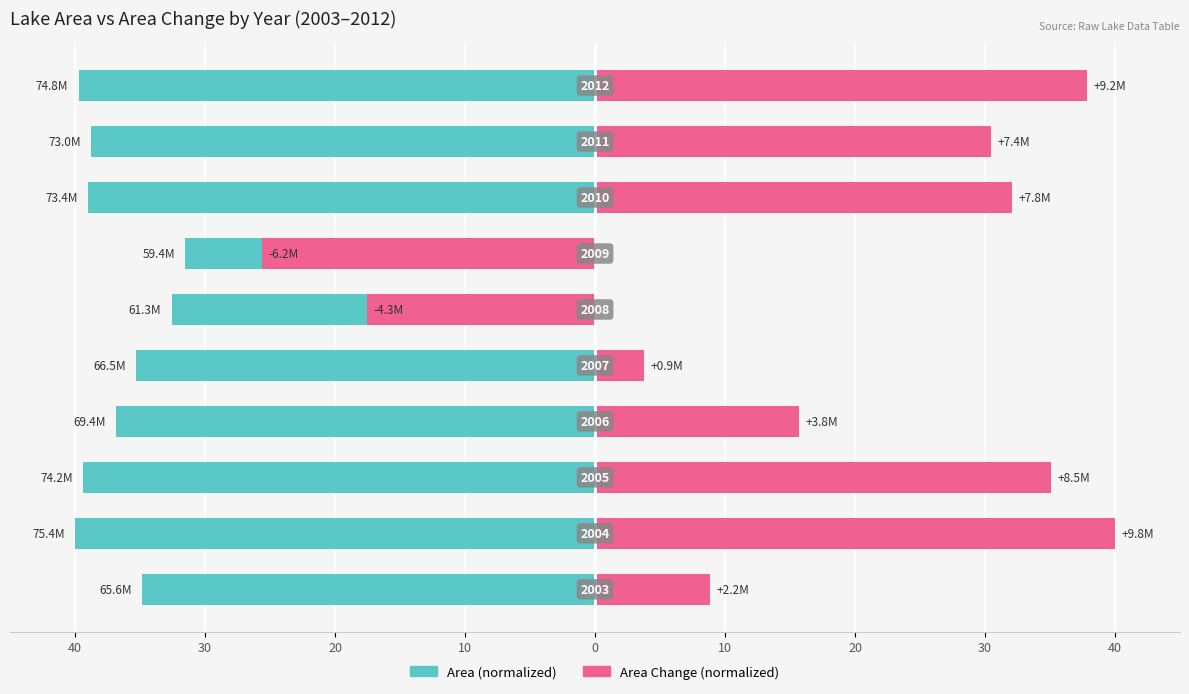

How many bars are there in total?

20